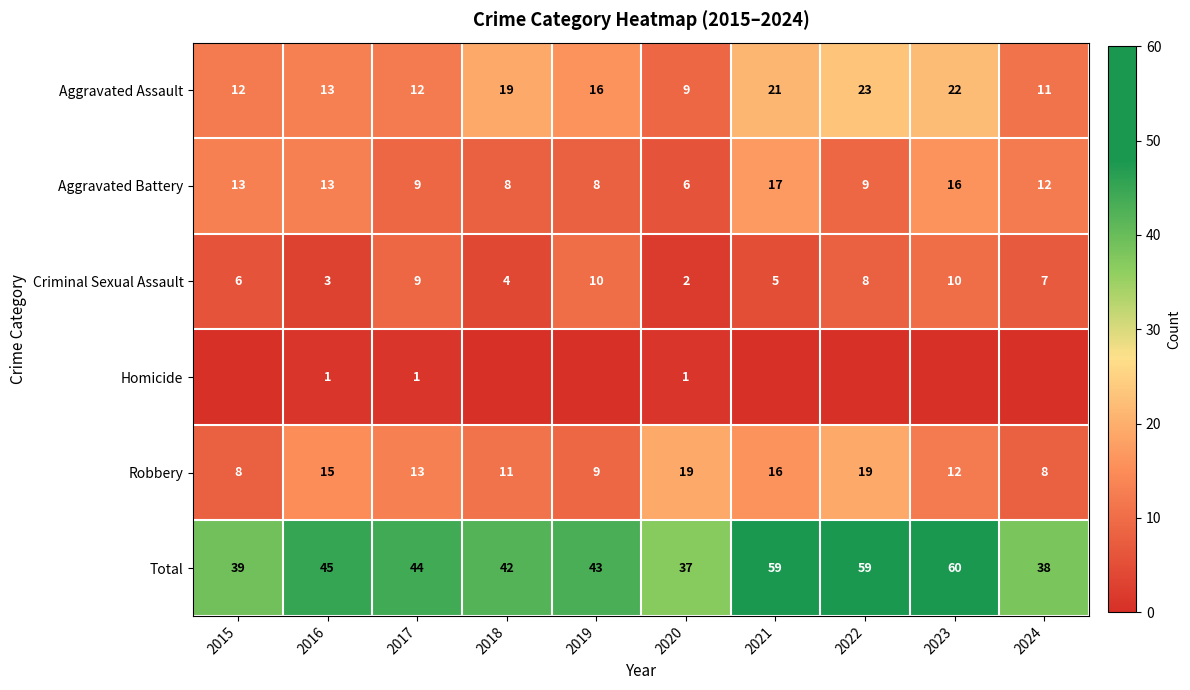

True or false: Robbery has a value of 6 at 2017.

False